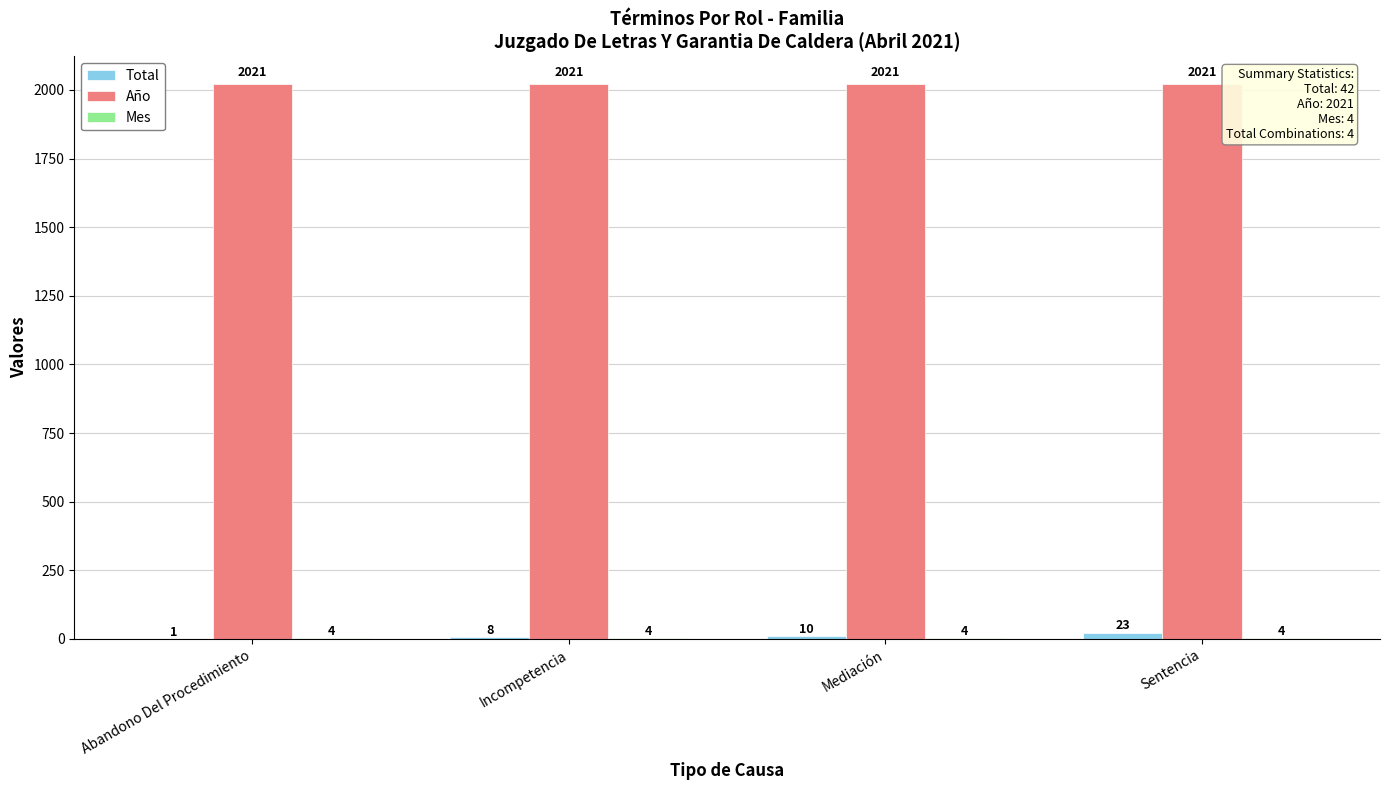

Between Incompetencia and Mediación, which series saw the biggest shift?

Total